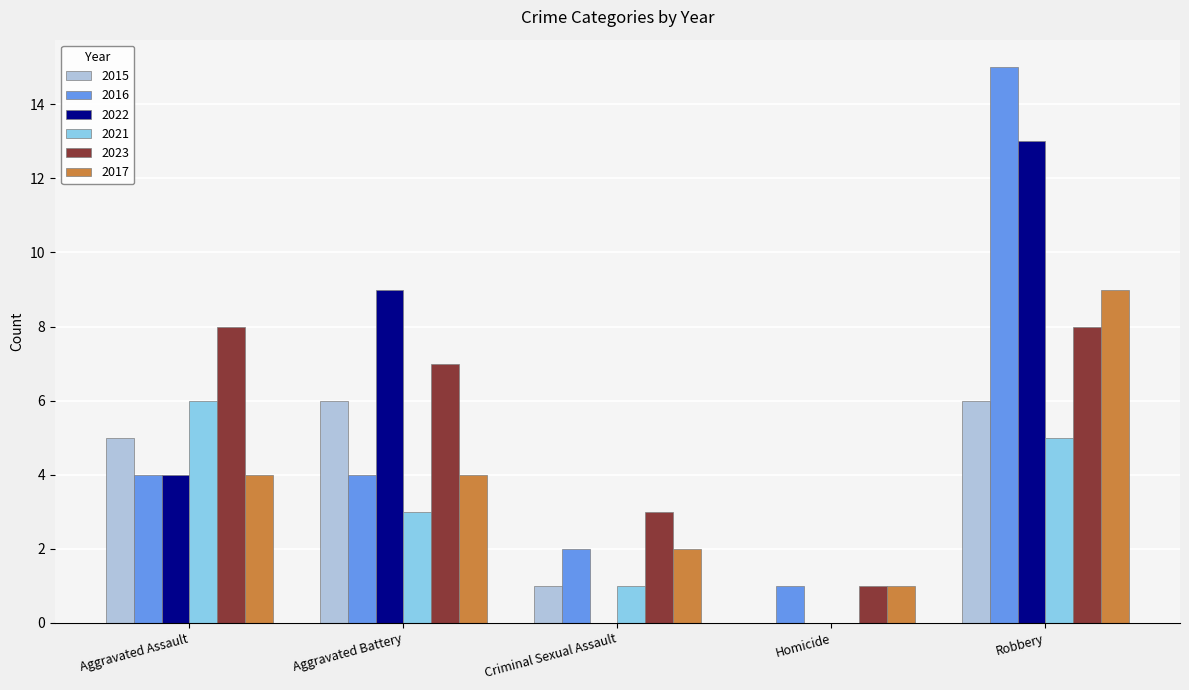

Is the value of 2021 at Homicide greater than the value of 2017 at Aggravated Battery?

No